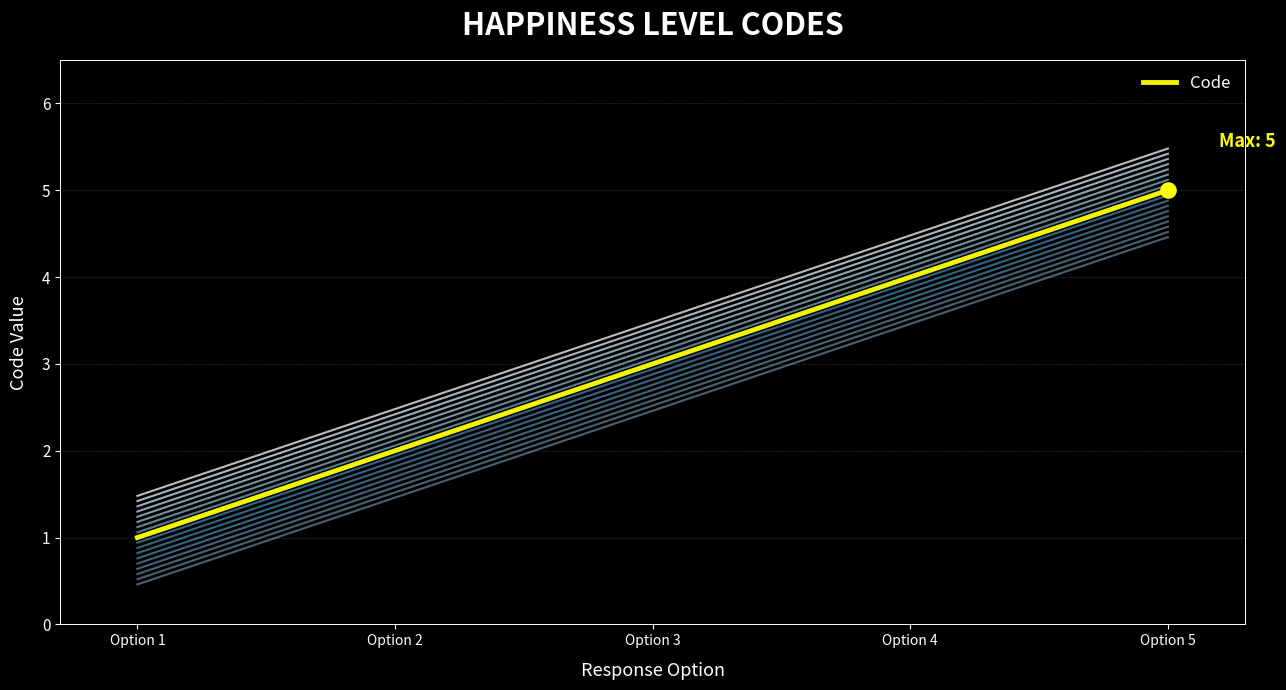

What is the ratio of the value at Option 3 to the value at Option 2?

1.5